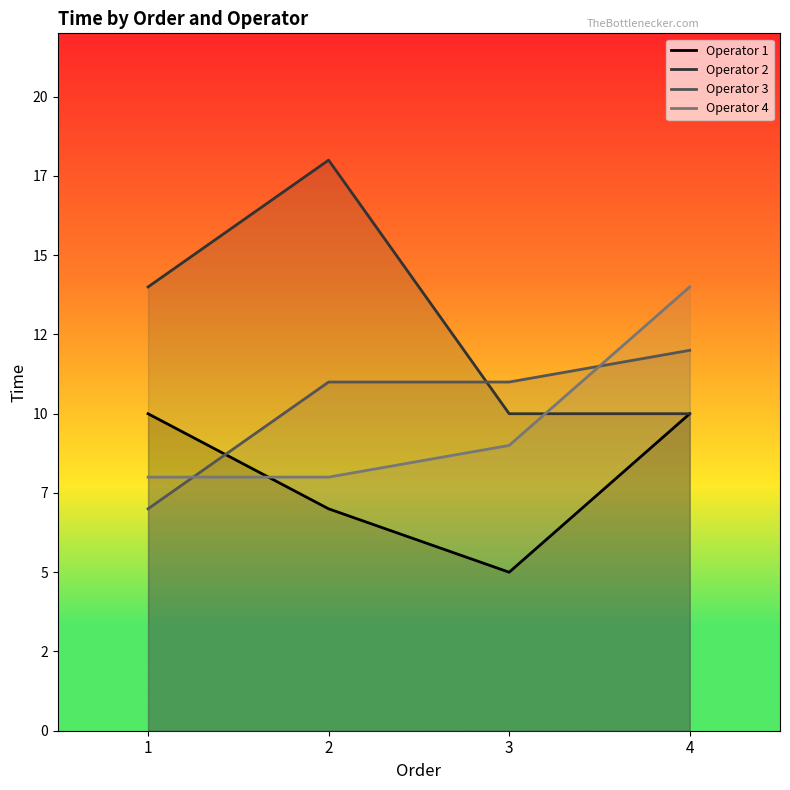

List the labels in order of Operator 1 value, smallest first.

3, 2, 1, 4